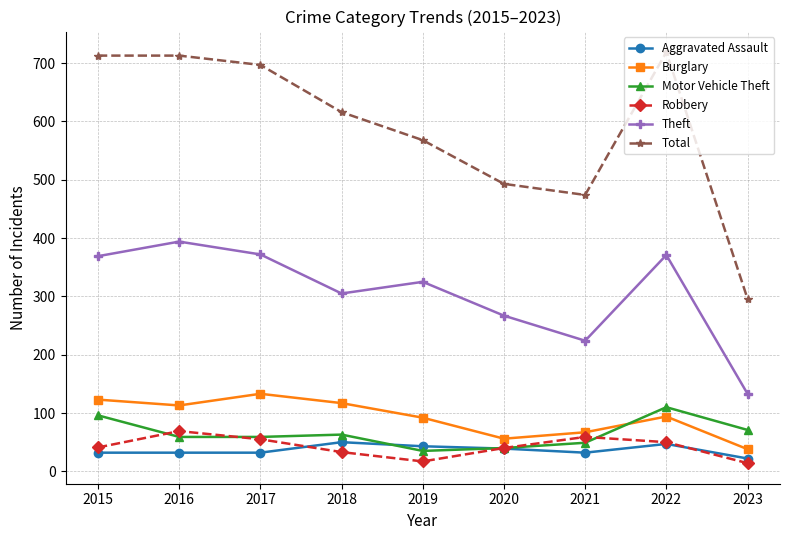

At which category does Theft reach its first local peak?

2016